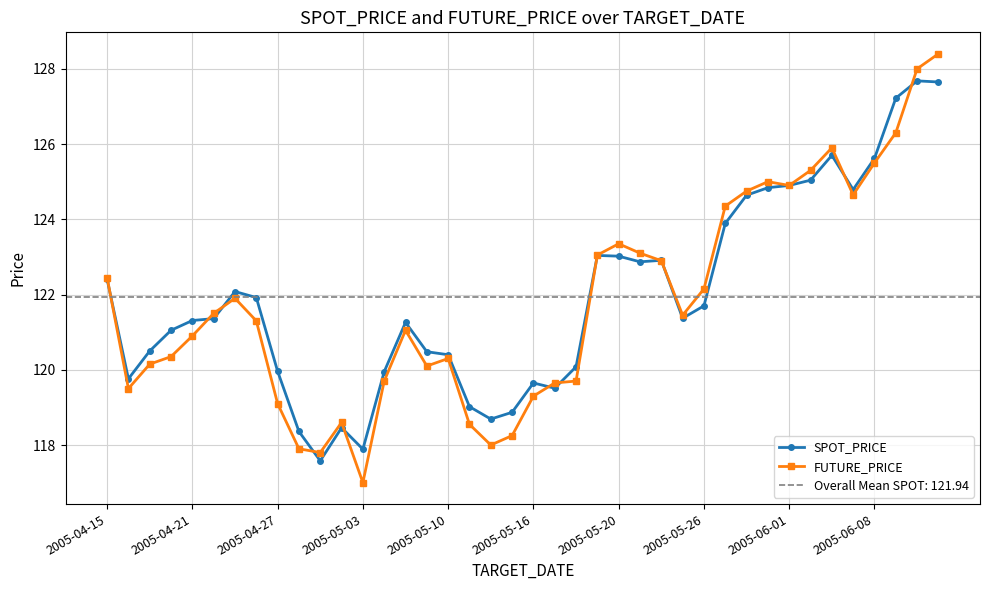

Reading left to right, list all the values displayed in this chart.

SPOT_PRICE: 122.4	119.8	120.5	121.0	121.3	121.4	122.1	121.9	120.0	118.4	117.6	118.5	117.9	120.0	121.3	120.5	120.4	119.0	118.7	118.9	119.7	119.5	120.1	123.0	123.0	122.9	122.9	121.4	121.7	123.9	124.6	124.8	124.9	125.0	125.7	124.8	125.6	127.2	127.7	127.7
FUTURE_PRICE: 122.5	119.5	120.2	120.3	120.9	121.5	121.9	121.3	119.1	117.9	117.8	118.6	117.0	119.7	121.0	120.1	120.3	118.5	118.0	118.2	119.3	119.7	119.7	123.0	123.3	123.1	122.9	121.5	122.2	124.3	124.8	125.0	124.9	125.3	125.9	124.7	125.5	126.3	128.0	128.4